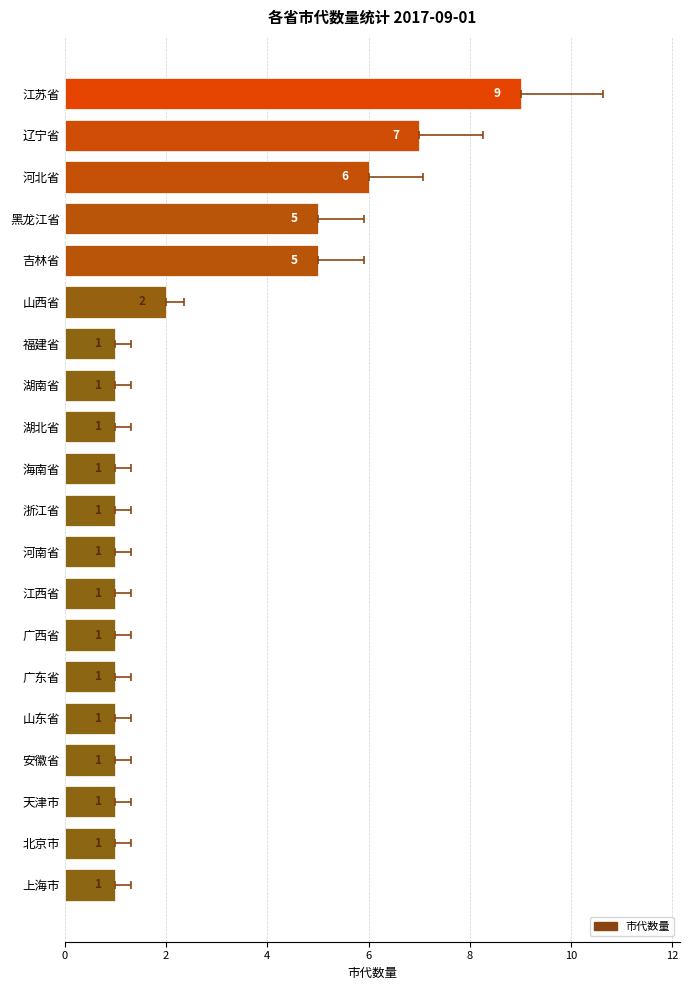

How many values exceed 1?

6